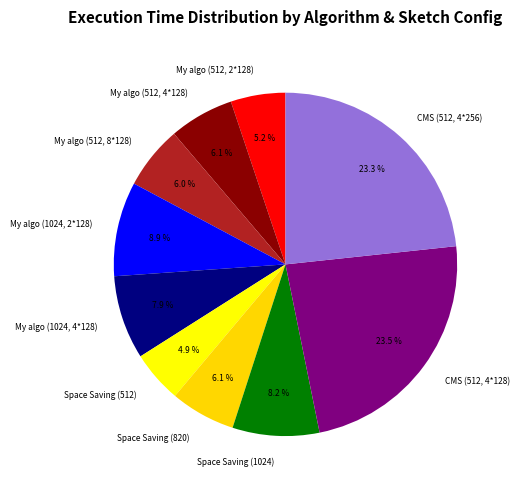

Do Space Saving (512) and My algo (1024, 2*128) together represent more than half of the pie?

No